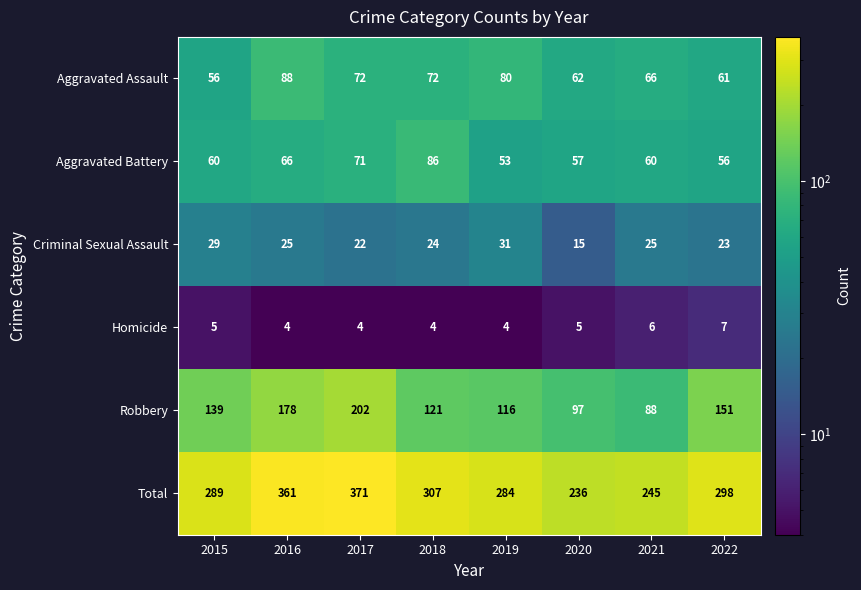

List the series in order of their peak value, lowest first.

Homicide, Criminal Sexual Assault, Aggravated Battery, Aggravated Assault, Robbery, Total